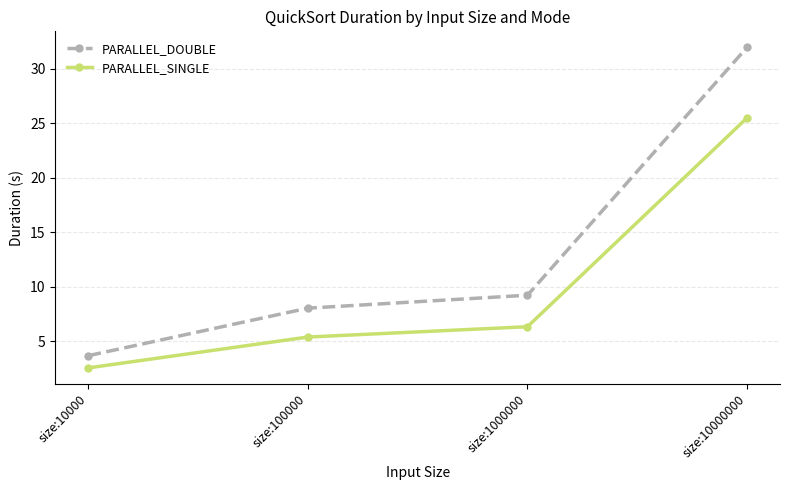

At which label does PARALLEL_SINGLE first exceed 6?

size:1000000